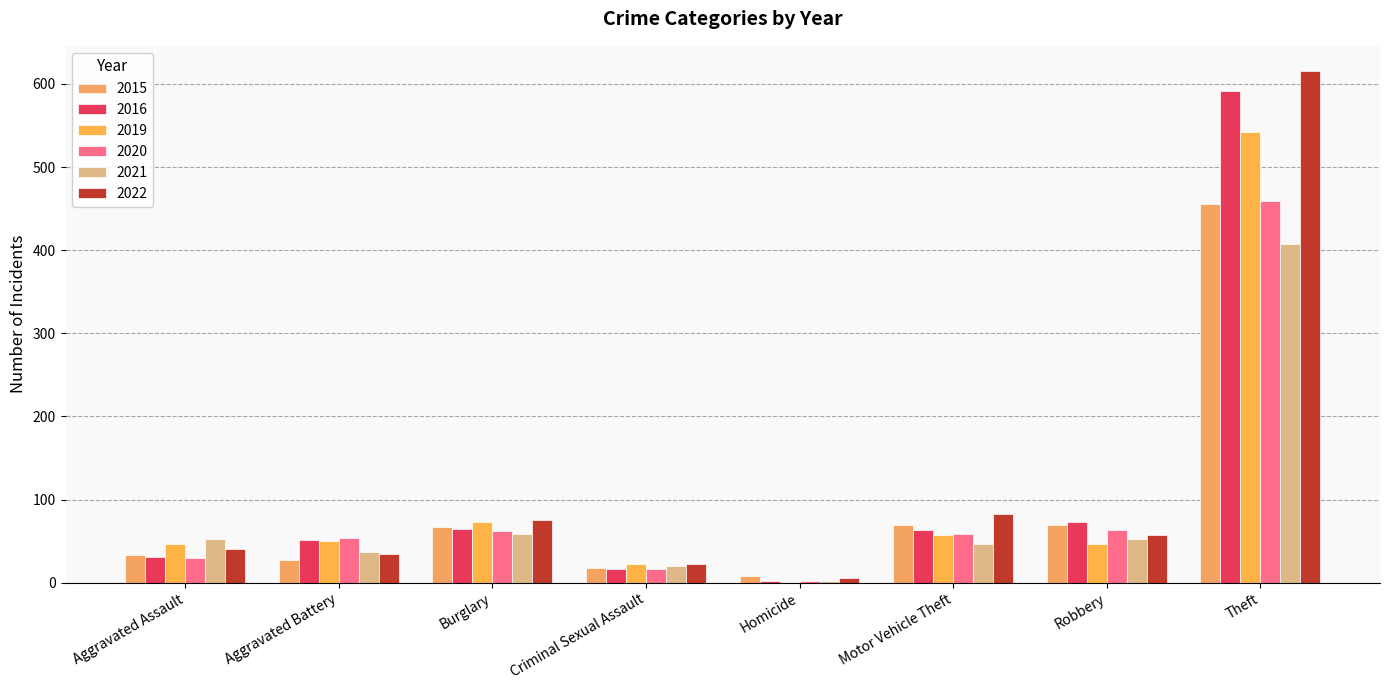

How many groups of bars are there?

8